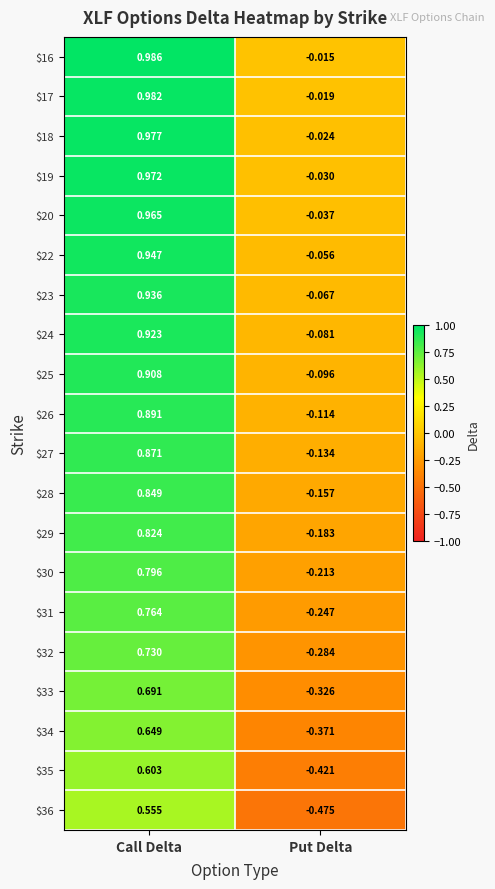

Between Call Delta and Put Delta, which series saw the biggest shift?

$36